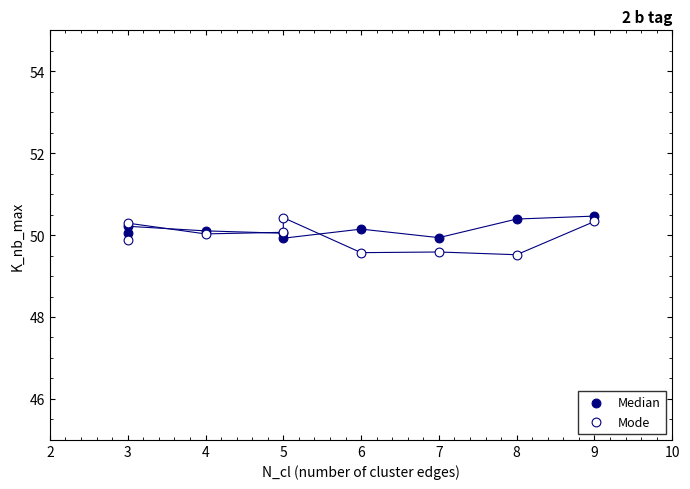

What is the X range (max minus min) for the scatter plot?

6.0